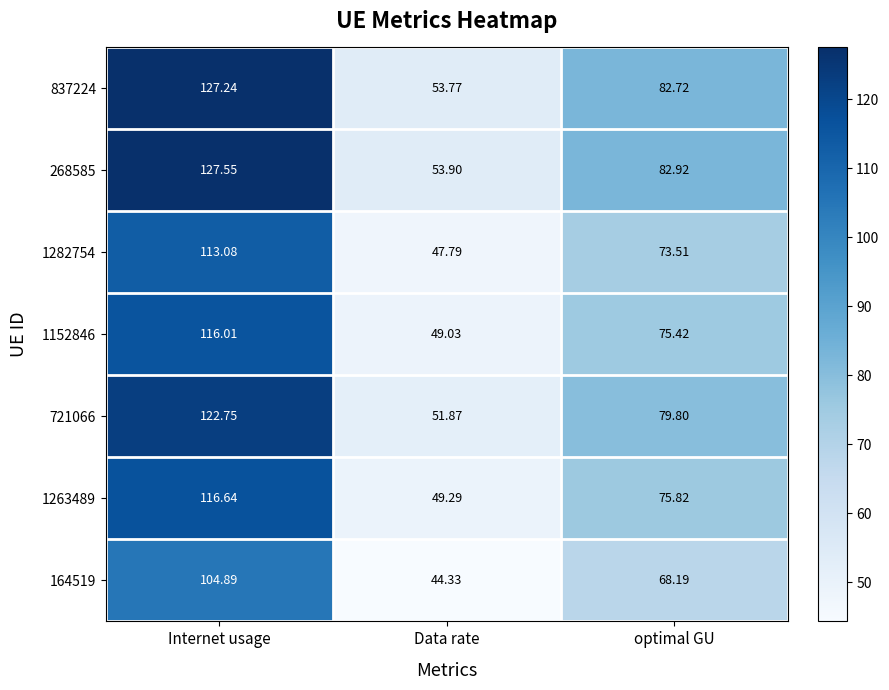

At which label is 1282754 closest to 80?

optimal GU